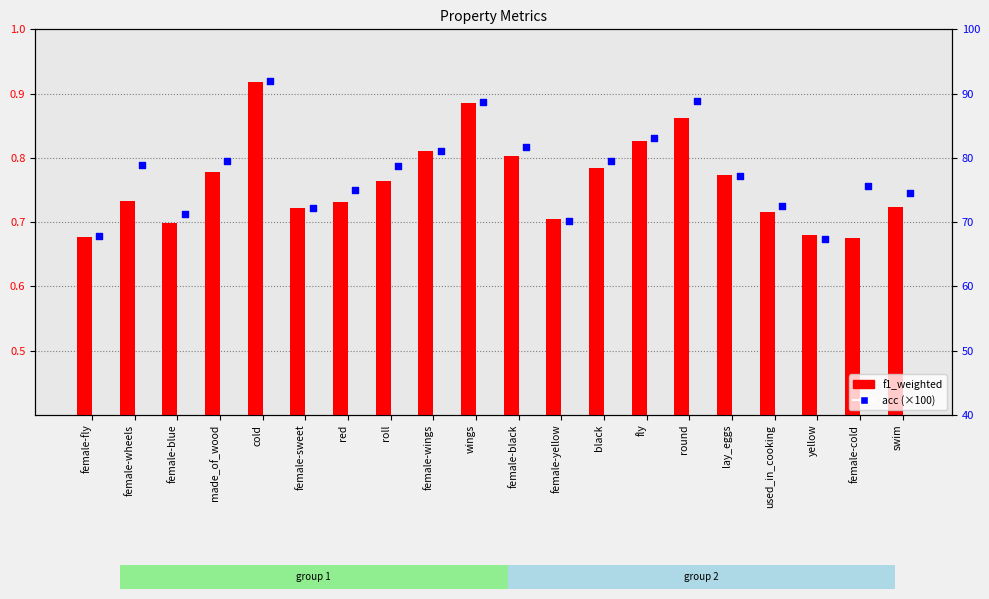

Which series reaches the maximum Y coordinate?

acc (×100)